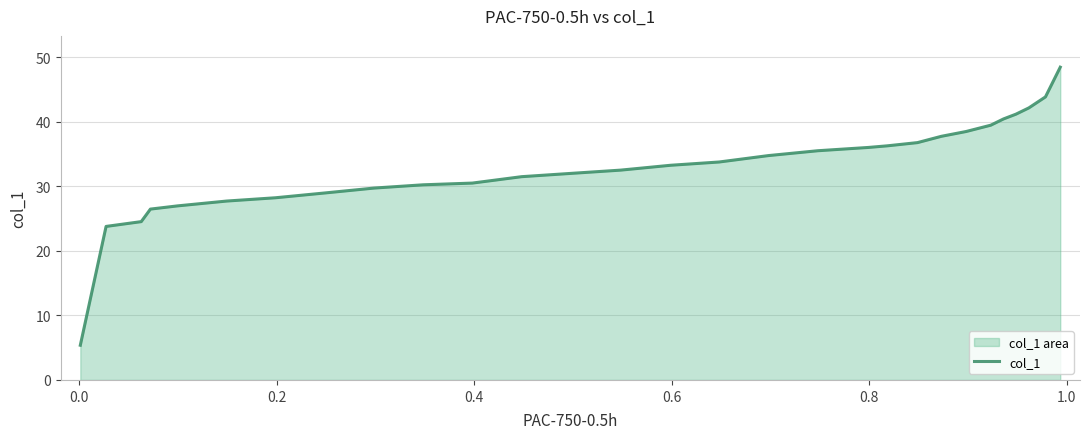

Reading right to left, extract all data points from this chart.

48.4	43.8	42.1	41.2	40.4	39.4	38.5	37.7	36.8	36.3	36.0	35.5	34.7	33.8	33.2	32.5	32.0	31.5	30.5	30.2	29.7	29.0	28.2	27.7	27.0	26.5	24.5	23.8	5.4